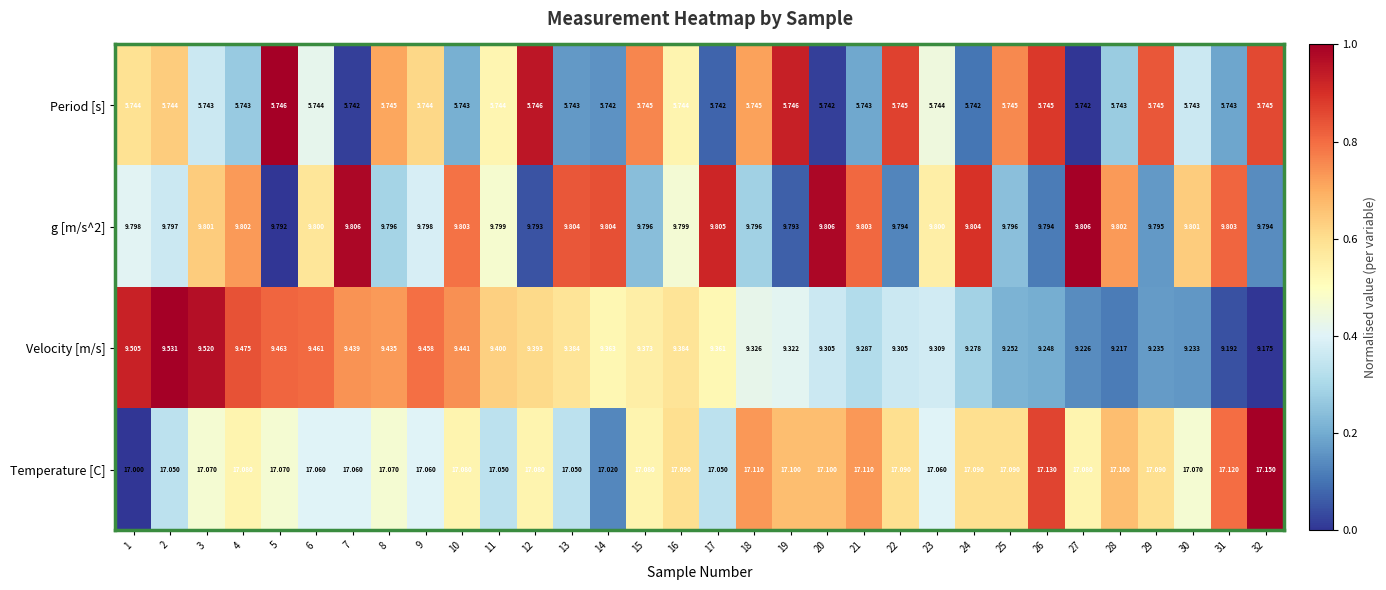

Is the value of g [m/s^2] at 6 greater than the value of Temperature [C] at 24?

No